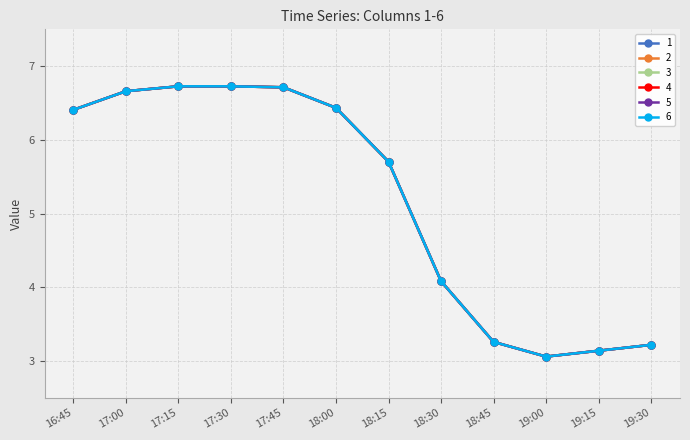

In 3, how many points are higher than both neighbors (excluding endpoints)?

1